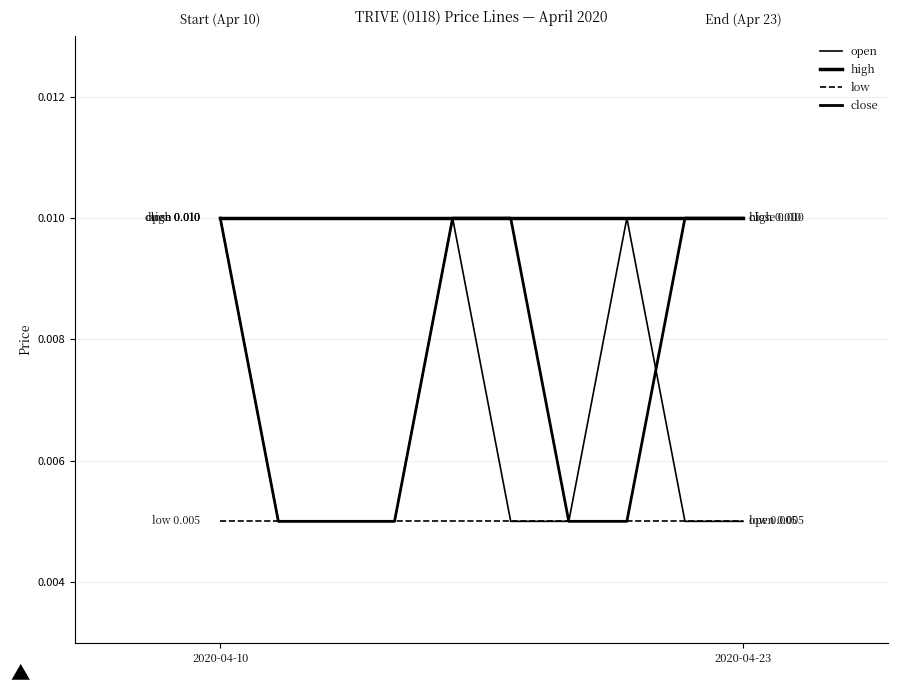

True or false: close and high intersect in this chart.

False